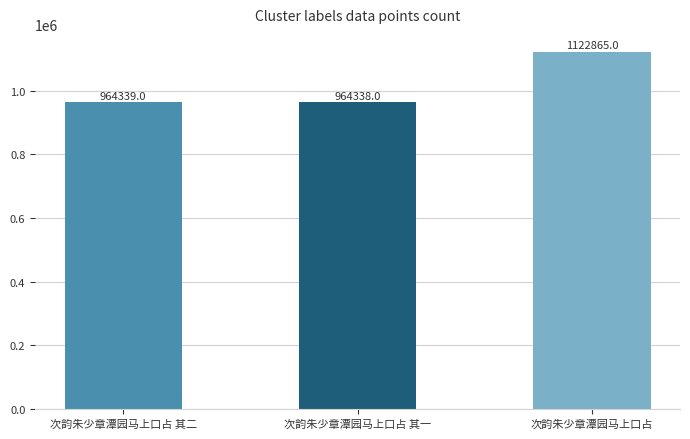

List the labels in order of value, smallest first.

次韵朱少章潭园马上口占 其一, 次韵朱少章潭园马上口占 其二, 次韵朱少章潭园马上口占